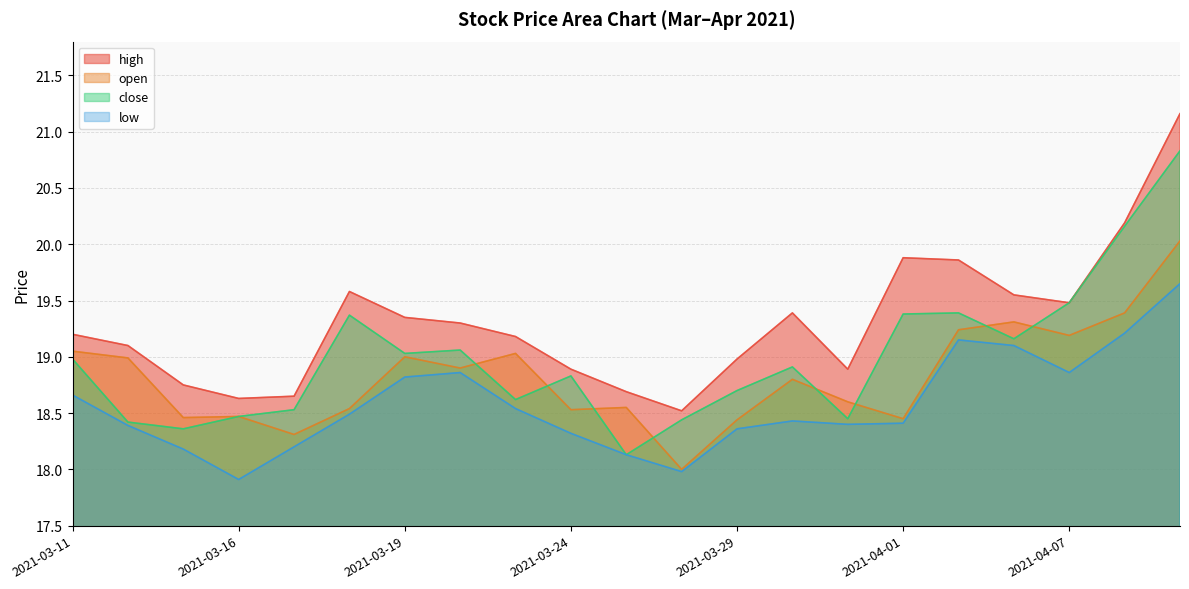

Where is the first local minimum for low?

2021-03-16